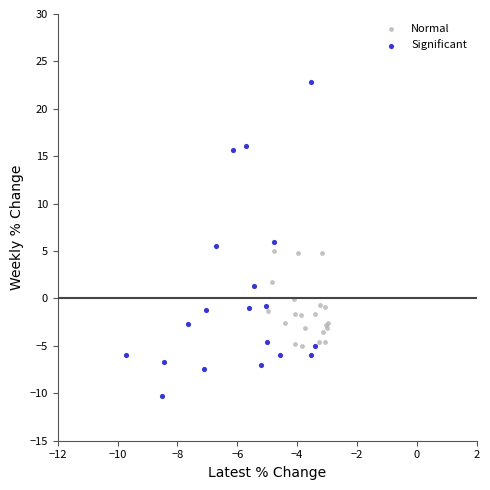

Which series contains the lowest Y value?

Significant